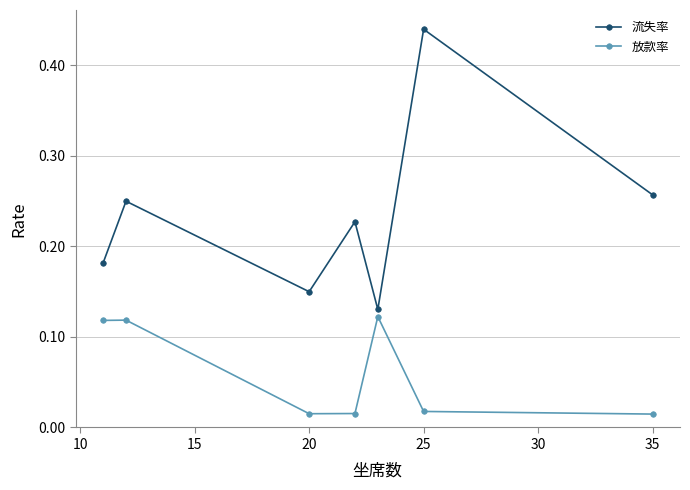

Count the 流失率 values in the range 0 to 1.

7